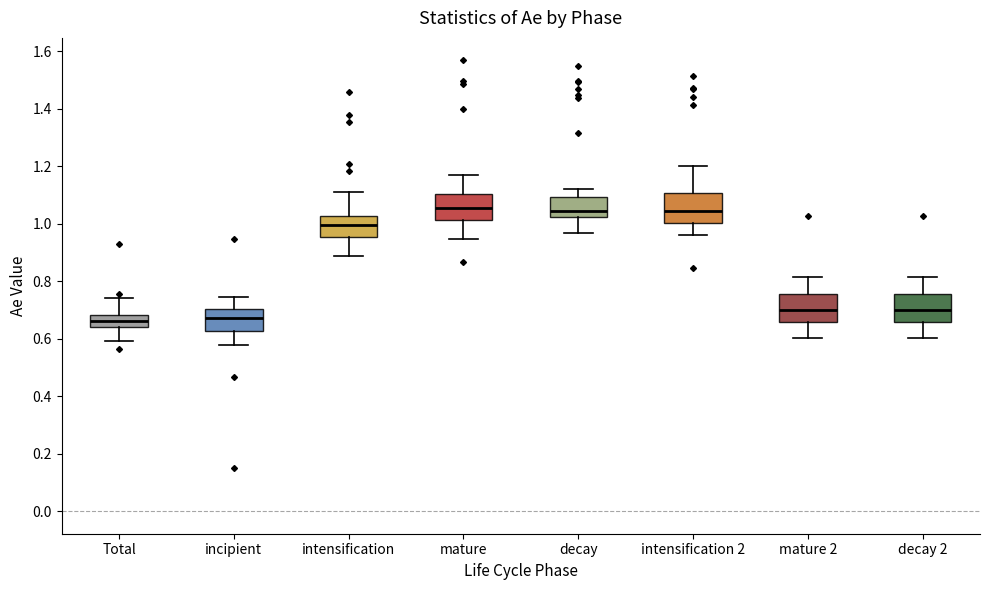

Where is the lower edge of the box for mature 2 on the y-axis? The values are not printed on the chart, so give them approximately, as read against the axis.

0.66